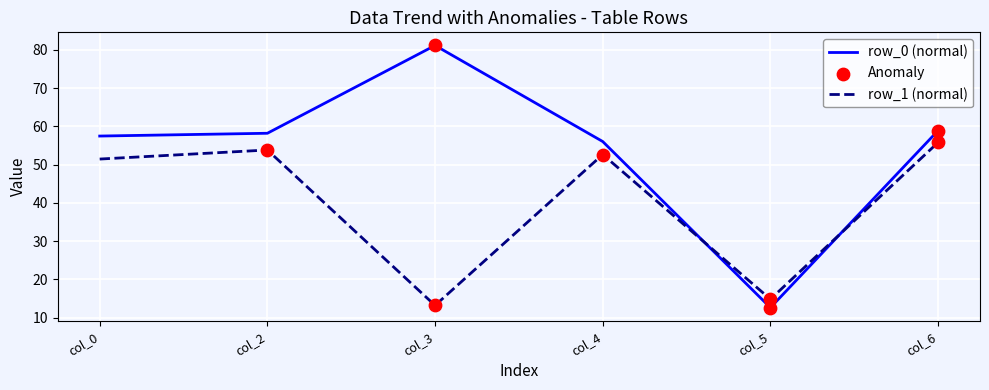

What is the spread (max minus min) of values at col_2?

4.4